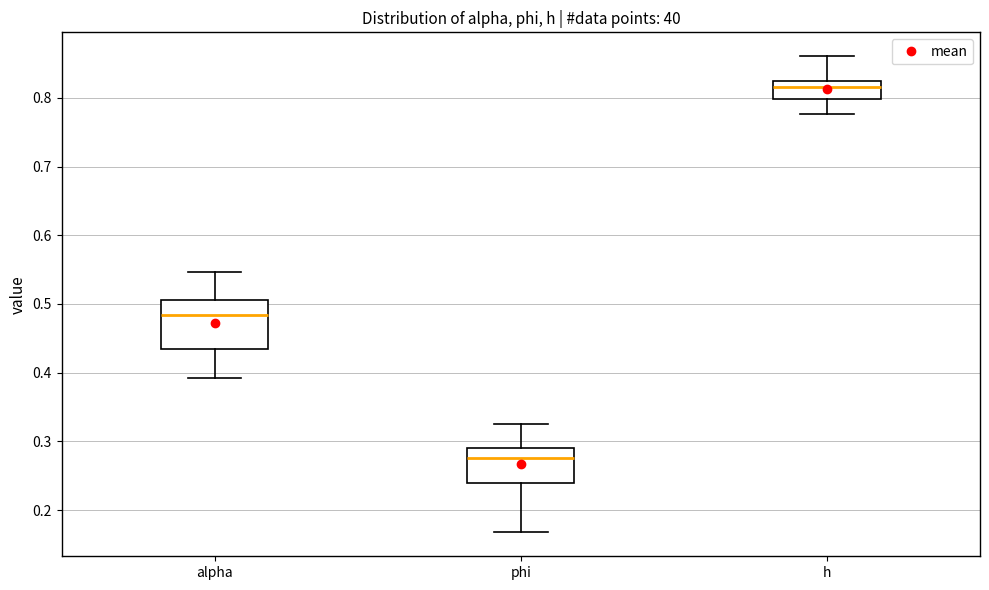

Reading left to right, transcribe this box plot: for each box, give where its median line is, the range the box spans, and where its two whiskers end, as read against the y-axis. The values are not printed on the chart, so give them approximately, as read against the axis.

alpha: median 0.48, box 0.43 to 0.51, whiskers 0.39 to 0.55
phi: median 0.28, box 0.24 to 0.29, whiskers 0.17 to 0.33
h: median 0.82 (just below the box's upper edge), box 0.80 to 0.82, whiskers 0.78 to 0.86